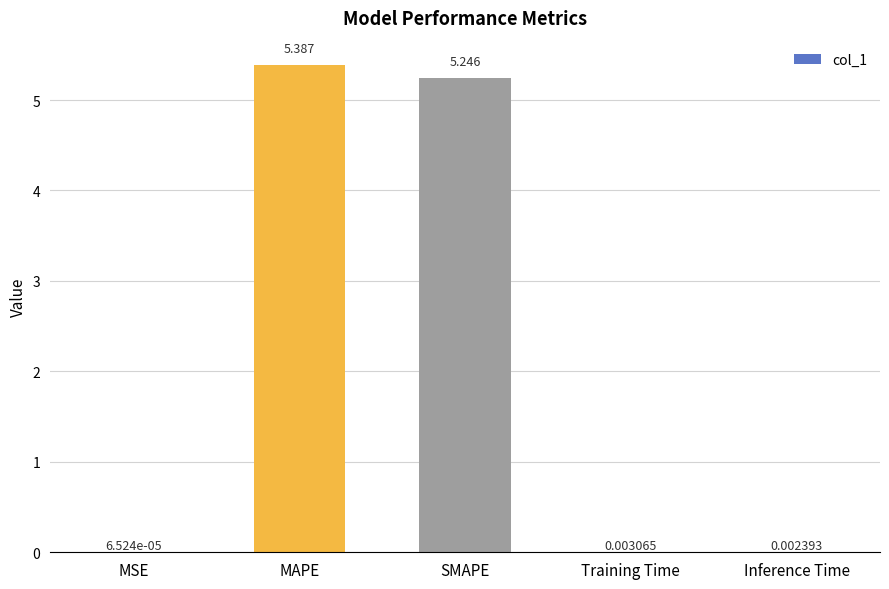

At which label is the value closest to 2?

Training Time